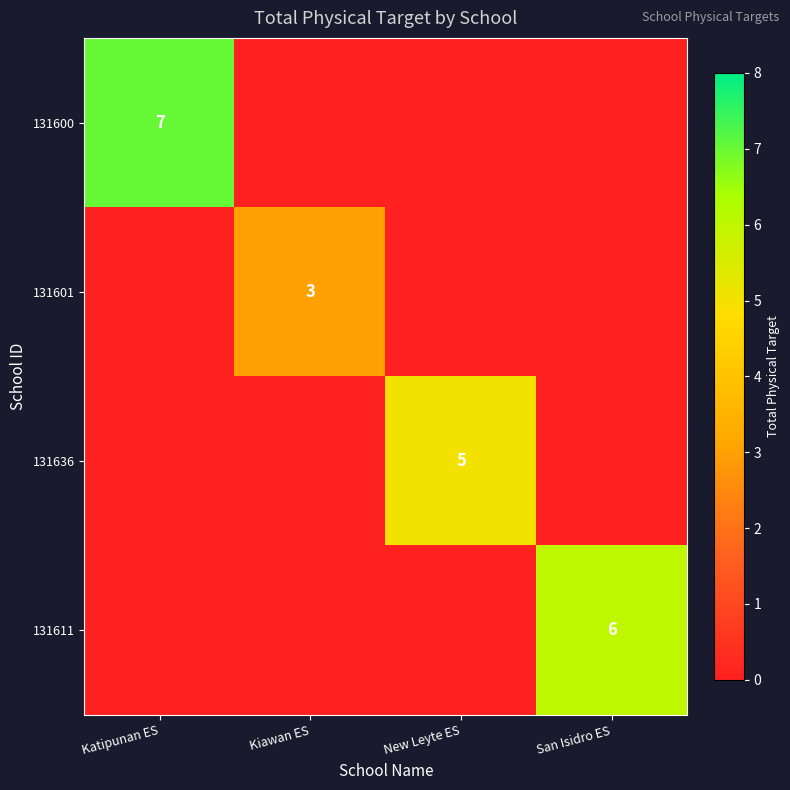

Between New Leyte ES and Kiawan ES, which is larger?

New Leyte ES